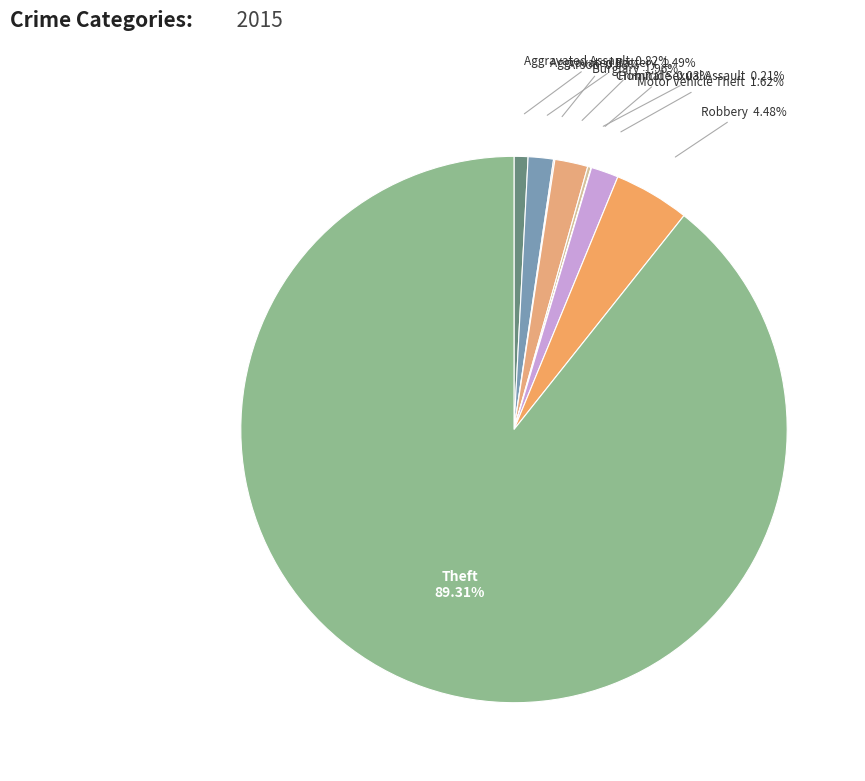

Which category has the biggest portion of the pie?

Theft